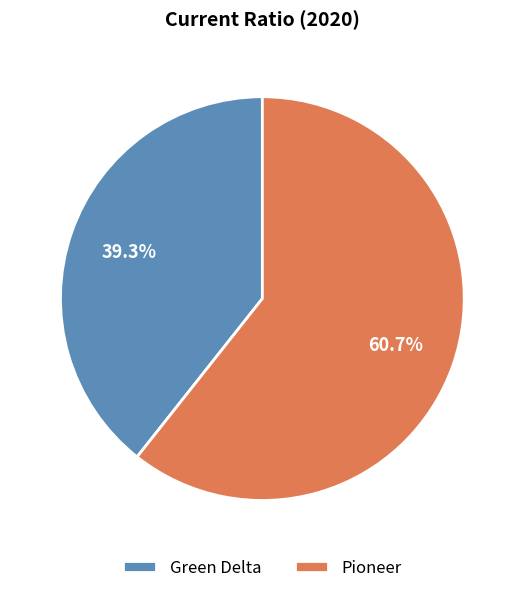

To the nearest percent, what is the difference between the Pioneer and Green Delta slice percentages?

21%